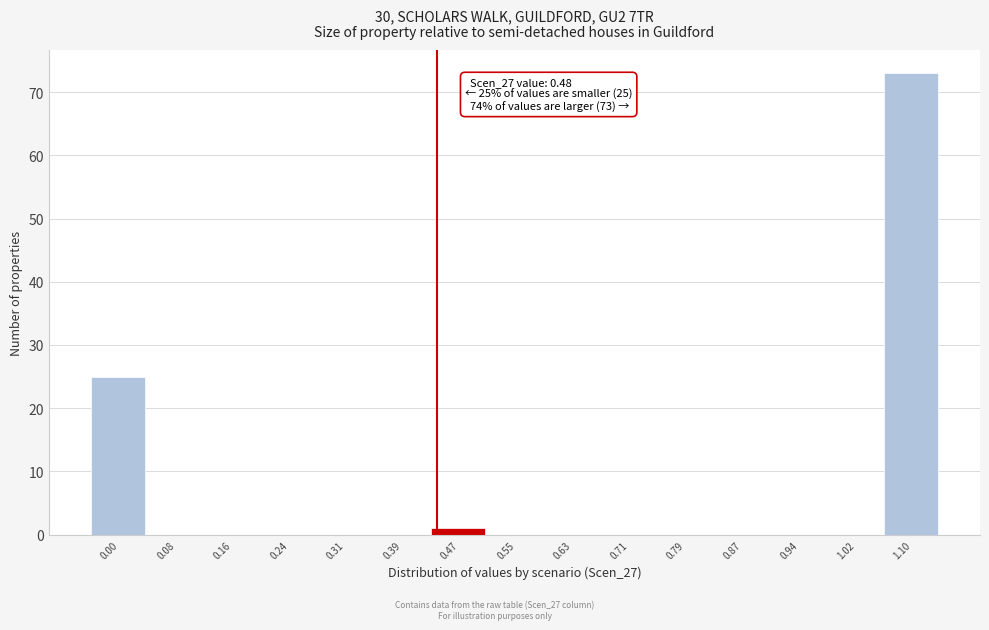

Reading right to left, list all the values displayed in this chart.

1.10=73	1.02=0	0.94=0	0.87=0	0.79=0	0.71=0	0.63=0	0.55=0	0.47=1	0.39=0	0.31=0	0.24=0	0.16=0	0.08=0	0.00=25